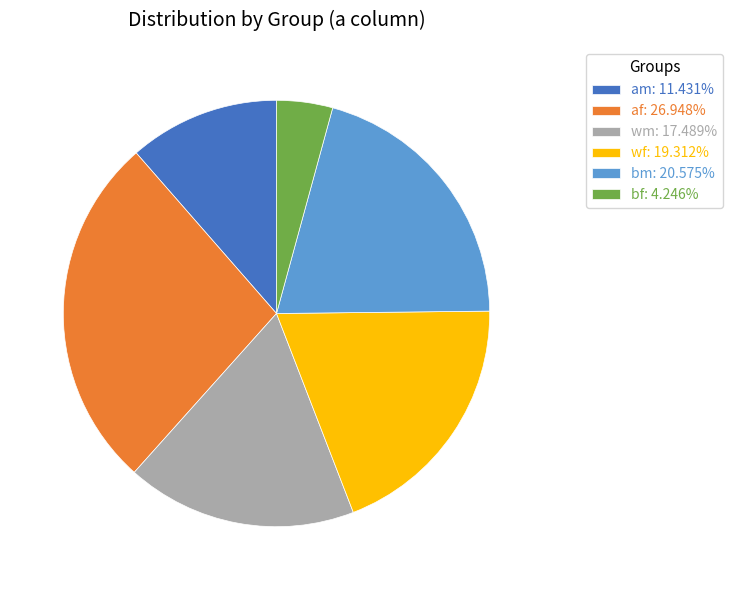

Approximately how many times larger is the value at am: 11.431% compared to bm: 20.575%?

0.6